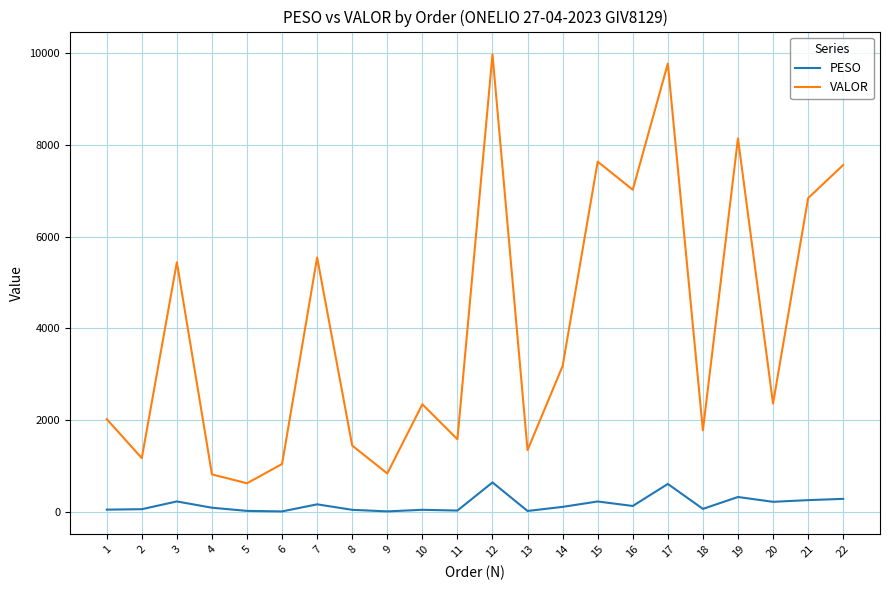

True or false: PESO and VALOR intersect in this chart.

False